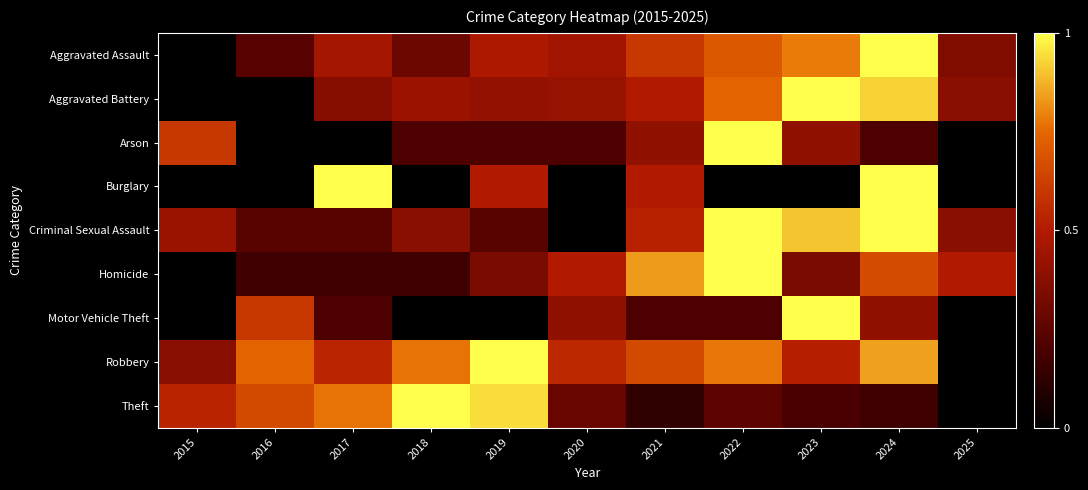

Reading left to right, list all the values displayed in this chart.

Aggravated Assault: 2015=0.0	2016=0.2	2017=0.5	2018=0.3	2019=0.5	2020=0.4	2021=0.6	2022=0.7	2023=0.8	2024=1.0	2025=0.4
Aggravated Battery: 2015=0.0	2016=0.0	2017=0.4	2018=0.4	2019=0.4	2020=0.4	2021=0.5	2022=0.7	2023=1.0	2024=0.9	2025=0.4
Arson: 2015=0.6	2016=0.0	2017=0.0	2018=0.2	2019=0.2	2020=0.2	2021=0.4	2022=1.0	2023=0.4	2024=0.2	2025=0.0
Burglary: 2015=0.0	2016=0.0	2017=1.0	2018=0.0	2019=0.5	2020=0.0	2021=0.5	2022=0.0	2023=0.0	2024=1.0	2025=0.0
Criminal Sexual Assault: 2015=0.4	2016=0.2	2017=0.2	2018=0.4	2019=0.2	2020=0.0	2021=0.5	2022=1.0	2023=0.9	2024=1.0	2025=0.4
Homicide: 2015=0.0	2016=0.2	2017=0.2	2018=0.2	2019=0.3	2020=0.5	2021=0.8	2022=1.0	2023=0.3	2024=0.7	2025=0.5
Motor Vehicle Theft: 2015=0.0	2016=0.6	2017=0.2	2018=0.0	2019=0.0	2020=0.4	2021=0.2	2022=0.2	2023=1.0	2024=0.4	2025=0.0
Robbery: 2015=0.4	2016=0.7	2017=0.5	2018=0.8	2019=1.0	2020=0.5	2021=0.7	2022=0.8	2023=0.5	2024=0.8	2025=0.0
Theft: 2015=0.5	2016=0.7	2017=0.8	2018=1.0	2019=0.9	2020=0.3	2021=0.1	2022=0.3	2023=0.2	2024=0.2	2025=0.0